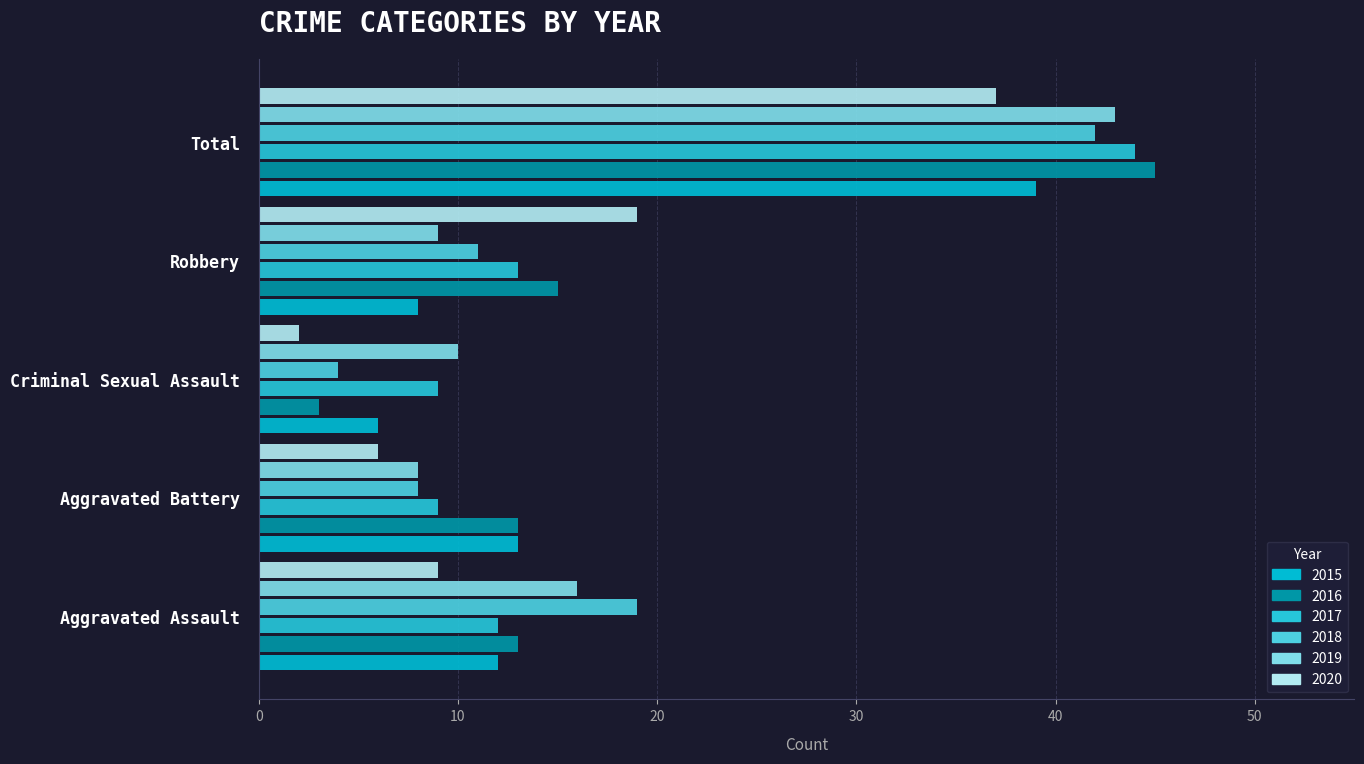

What is the value of the 2020 bar at the 2nd from the left?

6